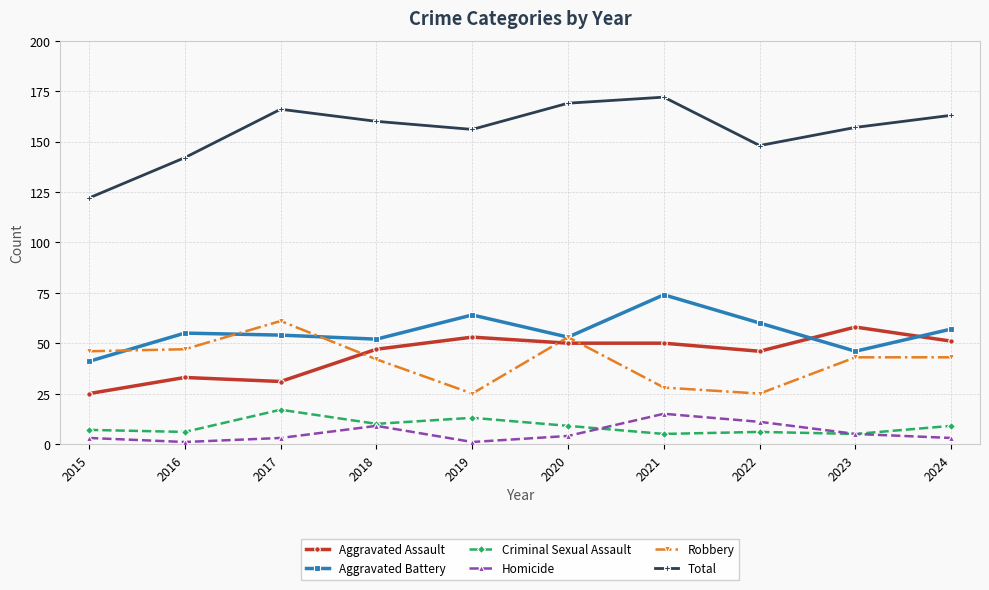

What is the spread (max minus min) of values at 2023?

152